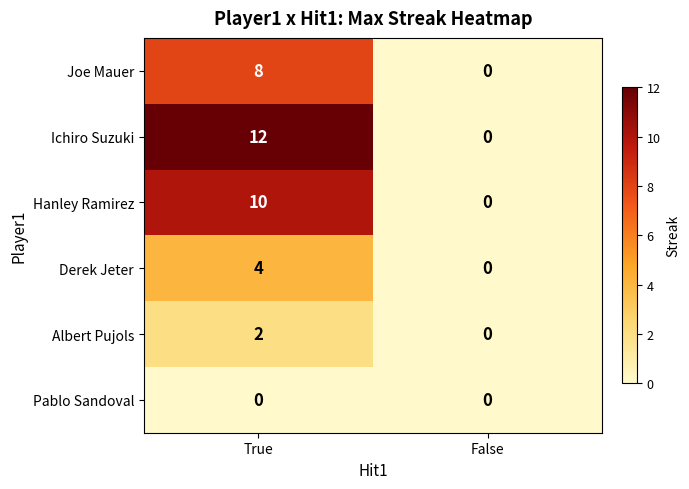

Reading left to right, transcribe all the data shown in this chart.

Joe Mauer: 8	0
Ichiro Suzuki: 12	0
Hanley Ramirez: 10	0
Derek Jeter: 4	0
Albert Pujols: 2	0
Pablo Sandoval: 0	0